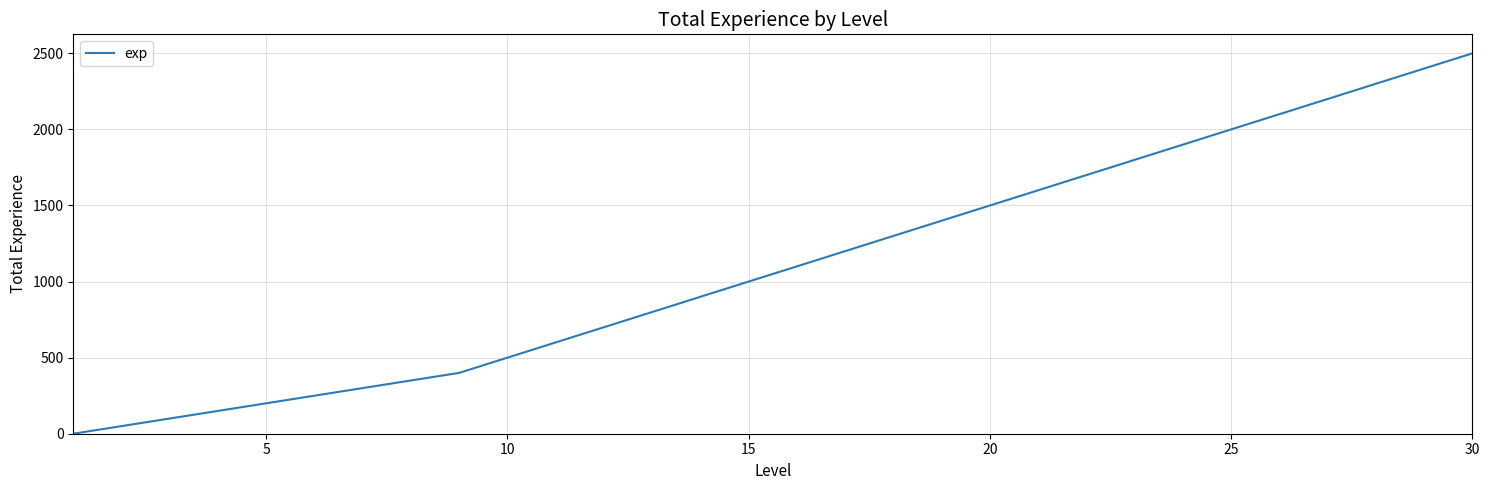

What is the greatest value displayed?

2500